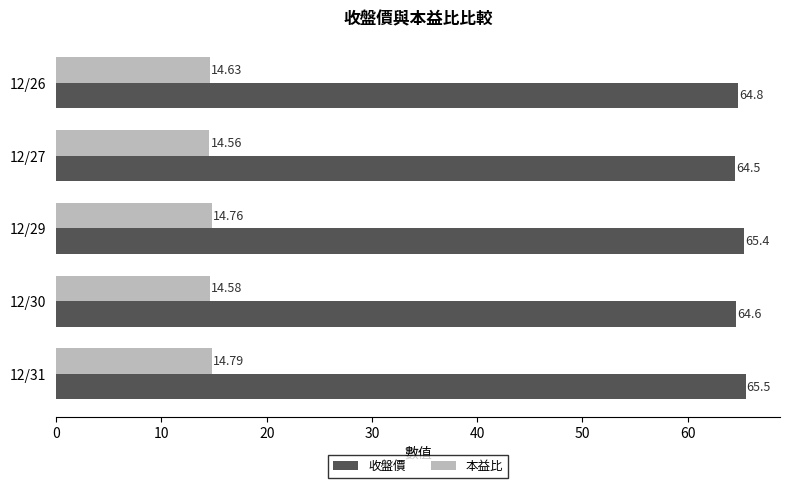

What is the difference between the second highest and second lowest values in the 收盤價 series?

0.8